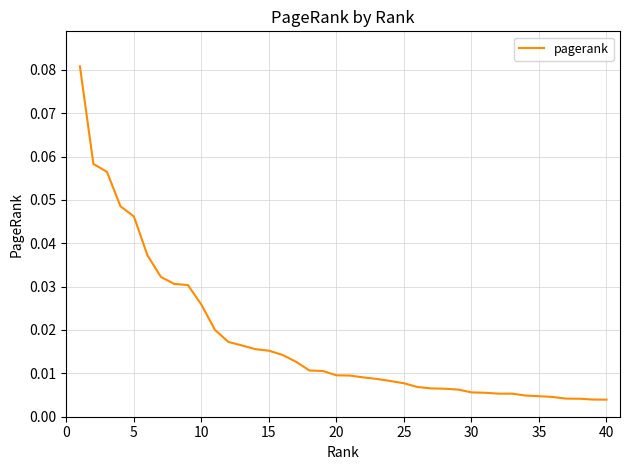

How many lines are shown in the chart?

1